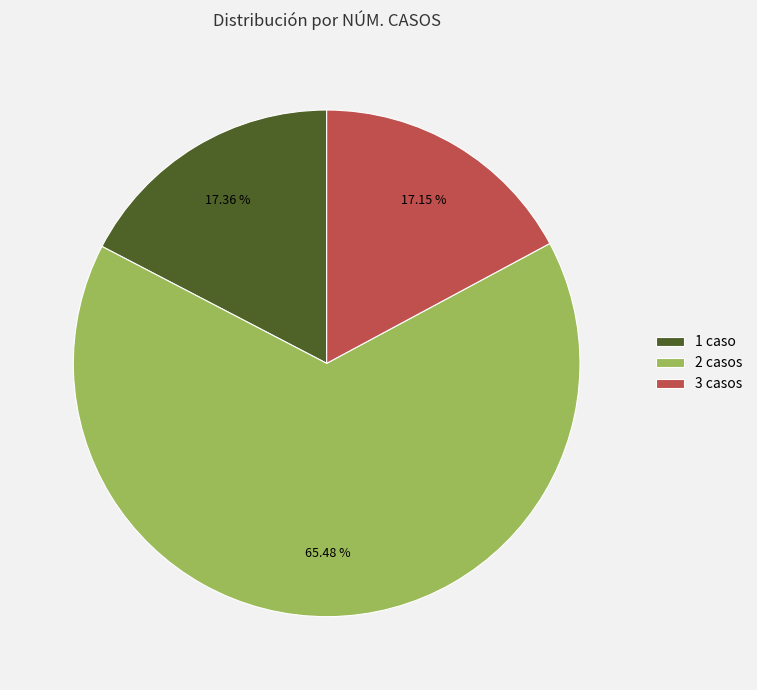

Approximately how many times larger is the value at 1 caso compared to 2 casos?

0.3